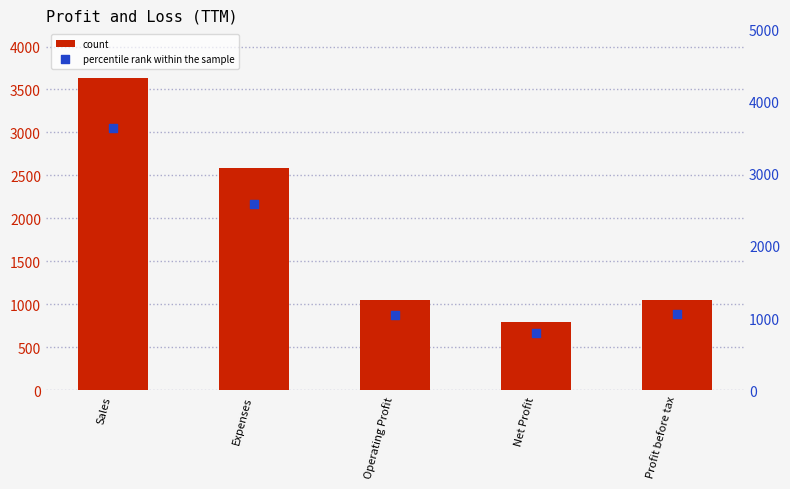

Which series has the widest spread of Y values?

count